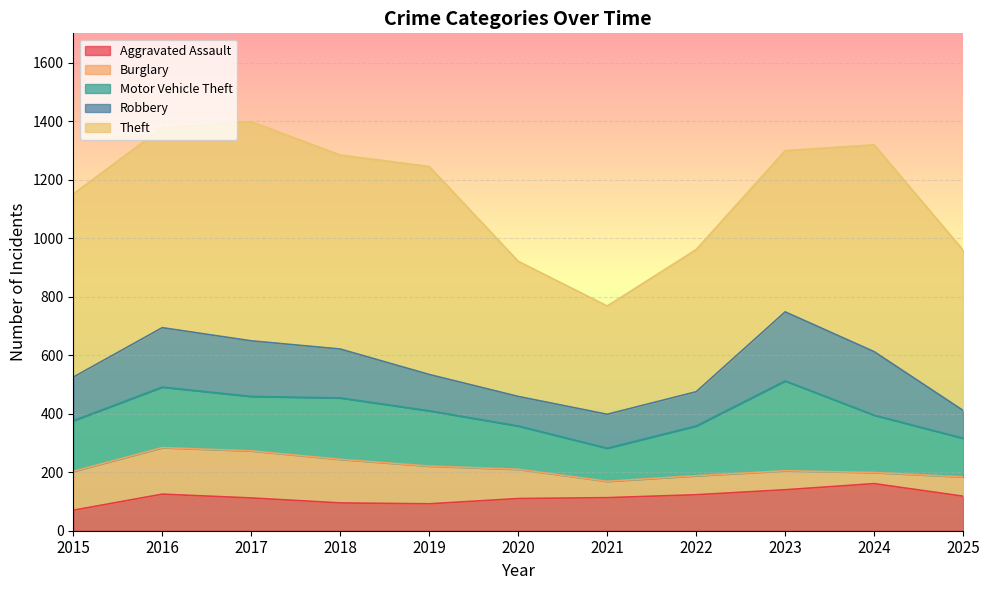

Reading left to right, transcribe all the data shown in this chart.

Aggravated Assault: 2015=70	2016=125	2017=112	2018=95	2019=92	2020=110	2021=113	2022=123	2023=140	2024=161	2025=118
Burglary: 2015=133	2016=159	2017=161	2018=149	2019=129	2020=100	2021=56	2022=65	2023=65	2024=38	2025=66
Motor Vehicle Theft: 2015=173	2016=207	2017=186	2018=210	2019=189	2020=148	2021=113	2022=170	2023=307	2024=196	2025=132
Robbery: 2015=149	2016=203	2017=190	2018=167	2019=124	2020=101	2021=116	2022=117	2023=236	2024=217	2025=95
Theft: 2015=626	2016=683	2017=749	2018=663	2019=711	2020=462	2021=370	2022=486	2023=551	2024=707	2025=548